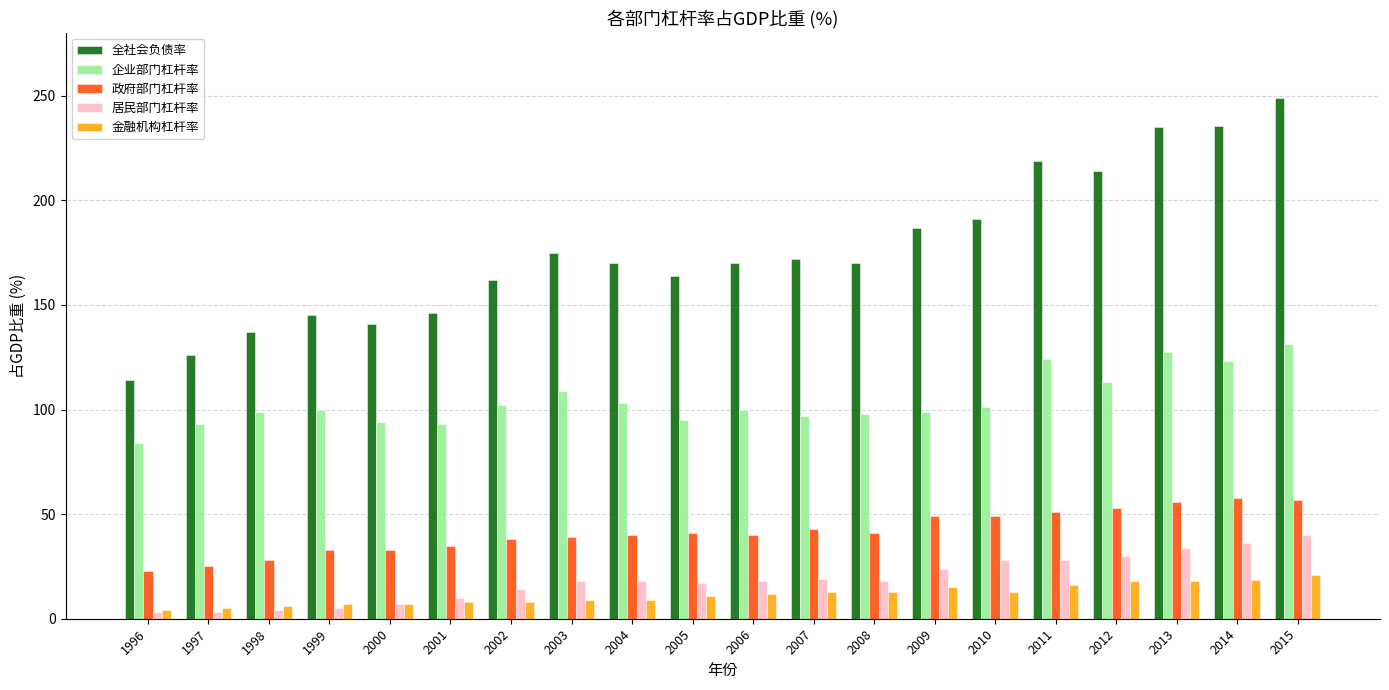

Is it true that 政府部门杠杆率 equals 61.9 at 2002?

False